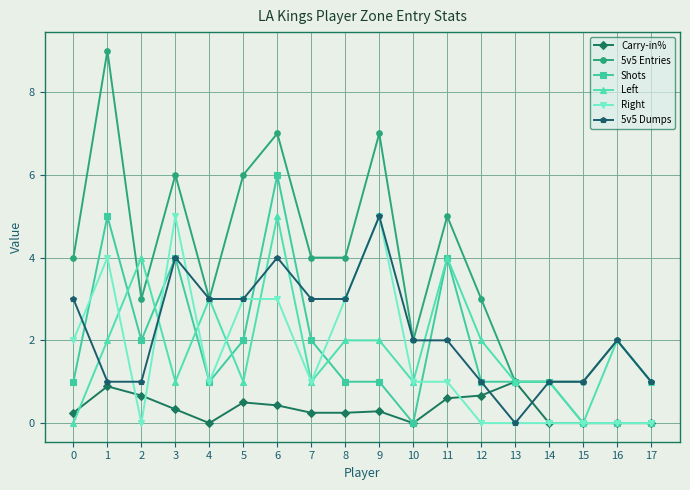

Count the Shots values in the range 1 to 2.

10